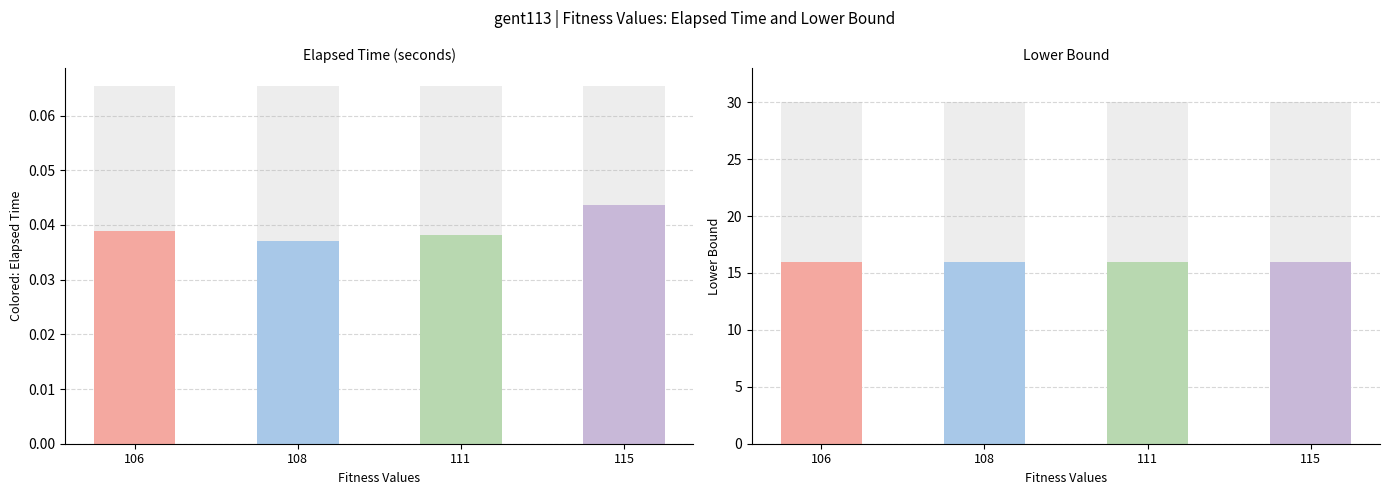

How many values are between 0 and 1?

4